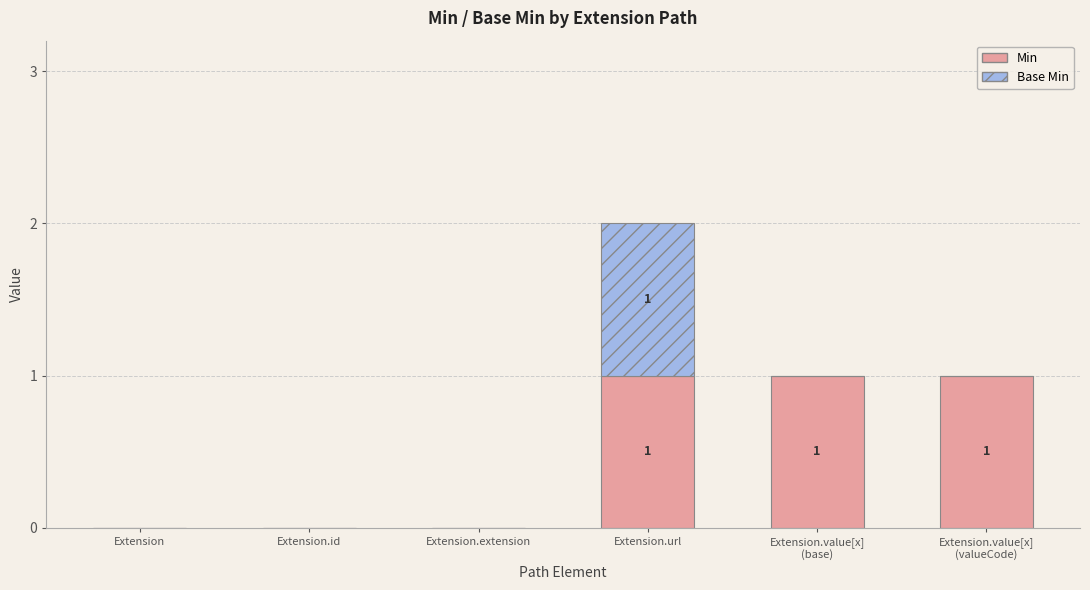

Count the number of data series in this chart.

2